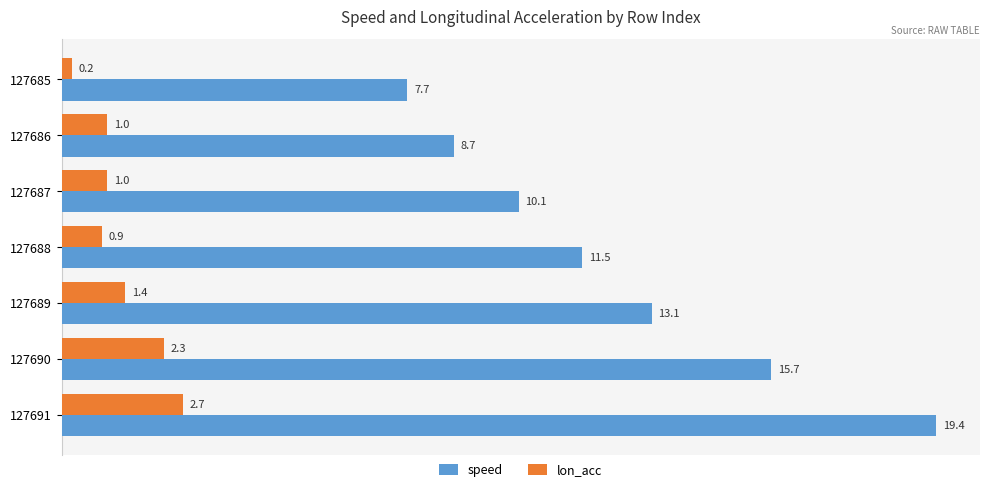

How many data points in speed are above 11?

4